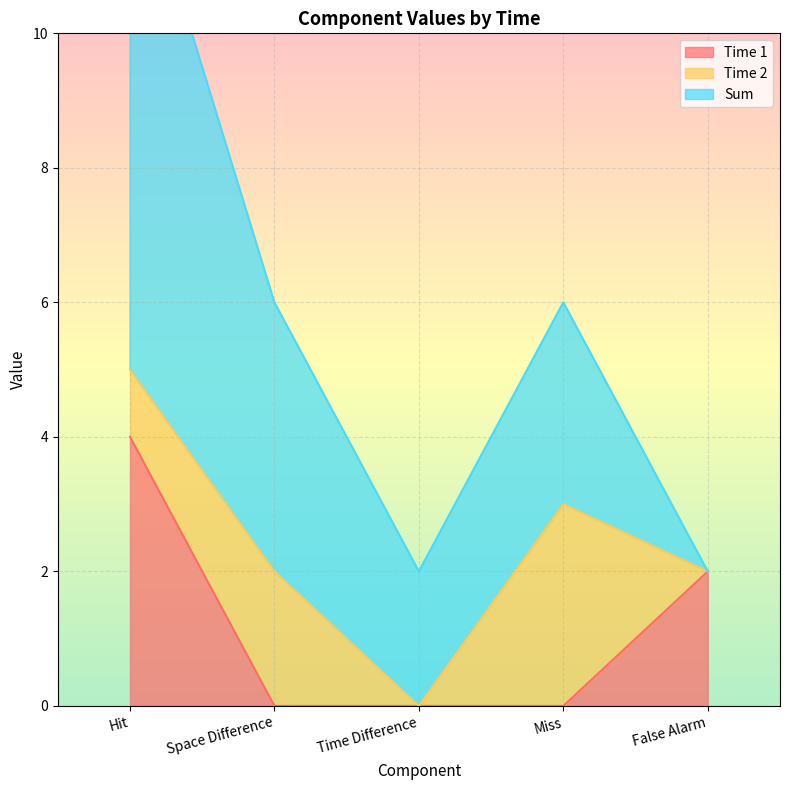

Count the Time 1 values in the range 0 to 2.

4